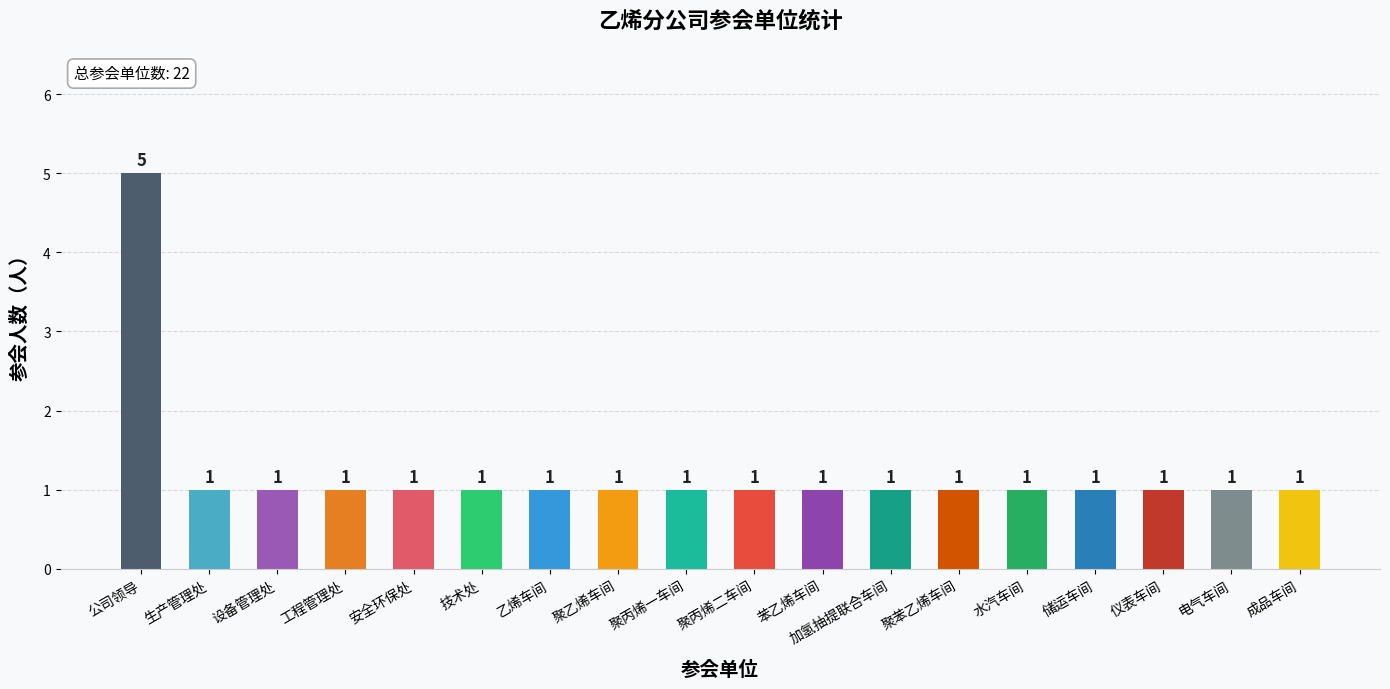

How many data points does each series have?

18